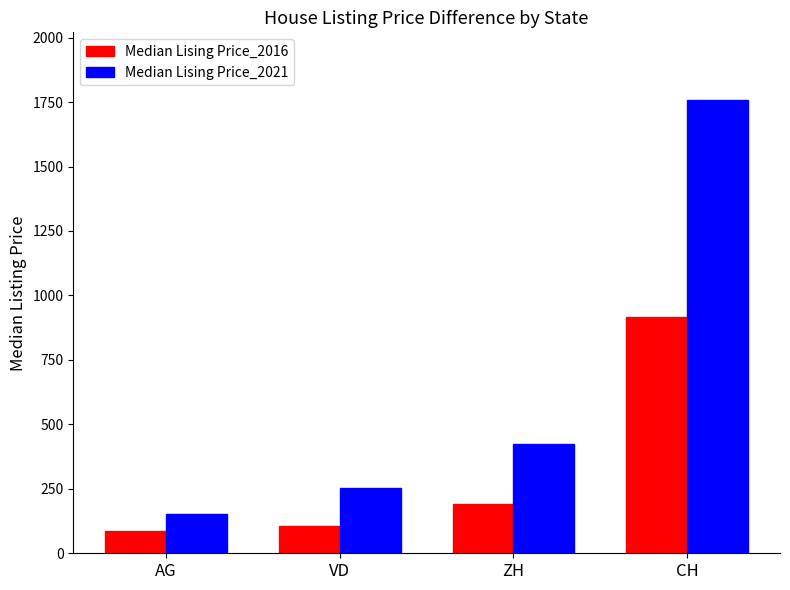

What is the value of the Median Lising Price_2021 bar at the 3rd from the left?

424